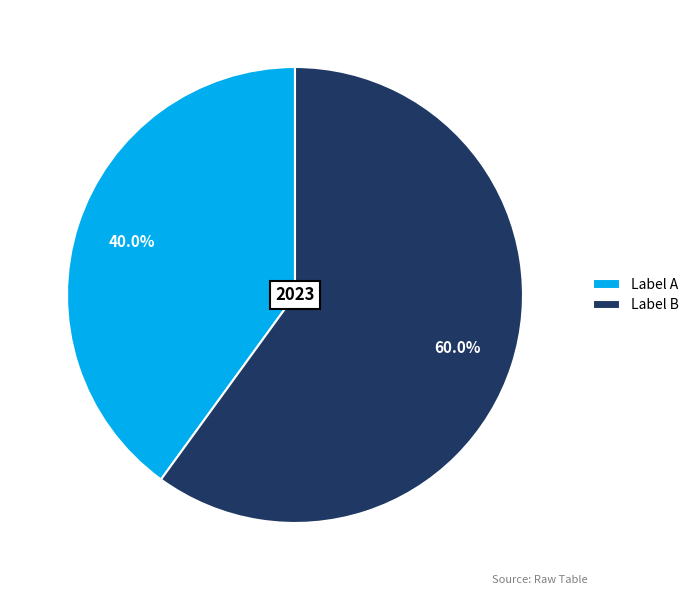

How much of the chart is everything except Label B?

40.0%